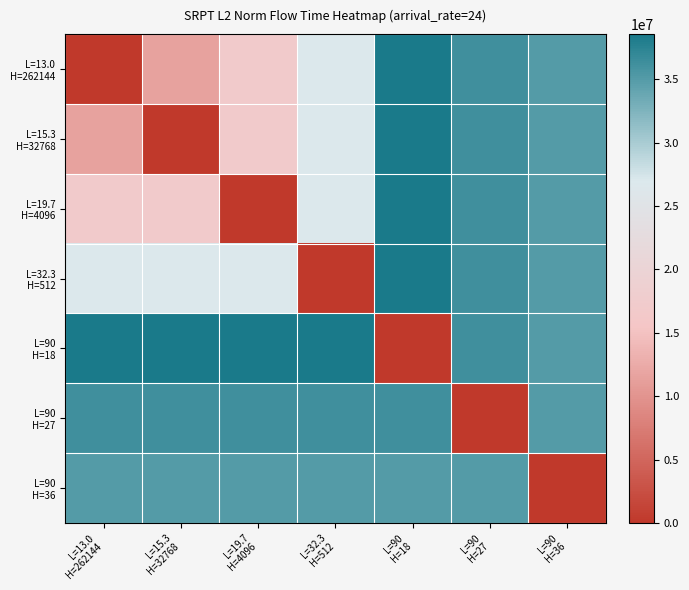

At L=90 H=36, list the series in order from smallest to largest.

L=90 H=36, L=13.0 H=262144, L=15.3 H=32768, L=19.7 H=4096, L=32.3 H=512, L=90 H=18, L=90 H=27